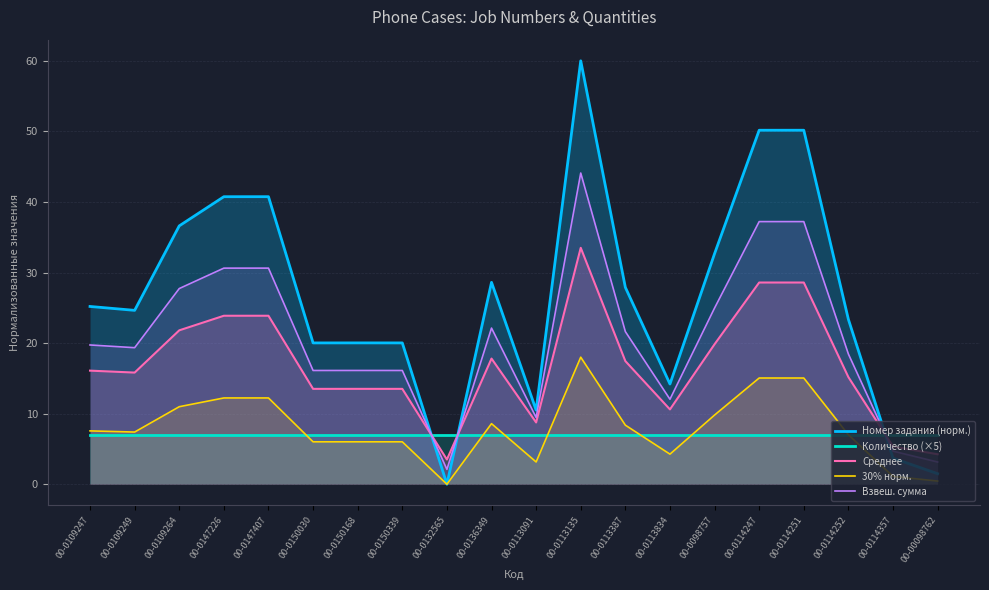

What is the label of the 20th point from the right?

00-0109247